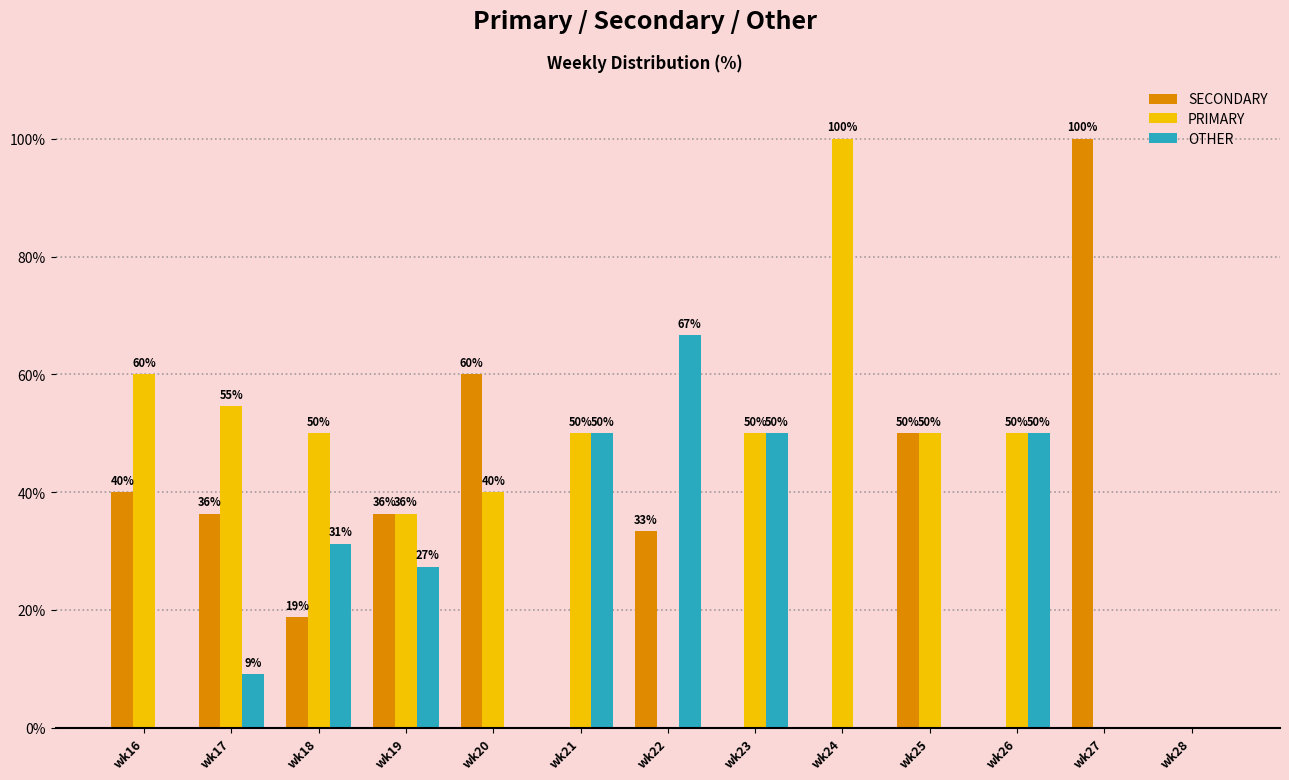

What is the total value across all series at wk18?

100.0